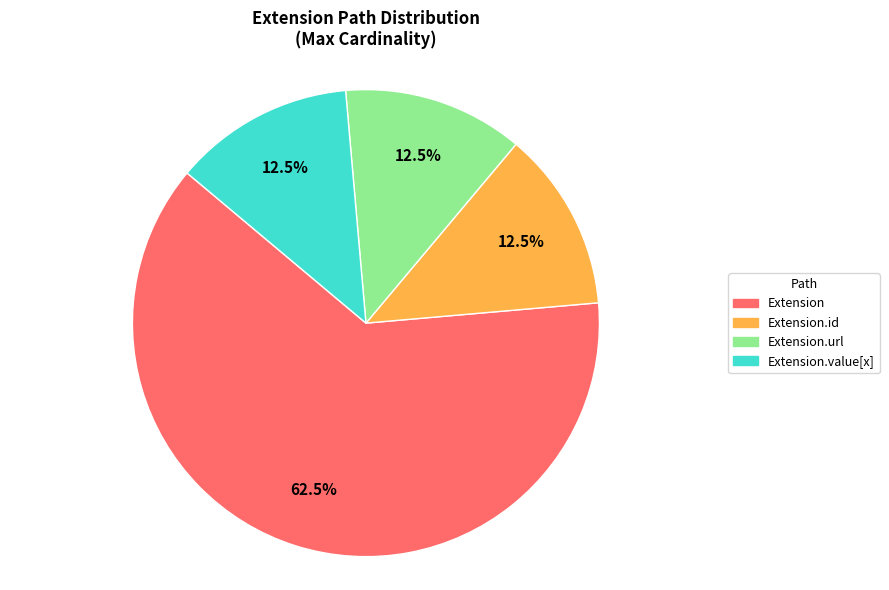

Does any single category account for the majority?

Yes